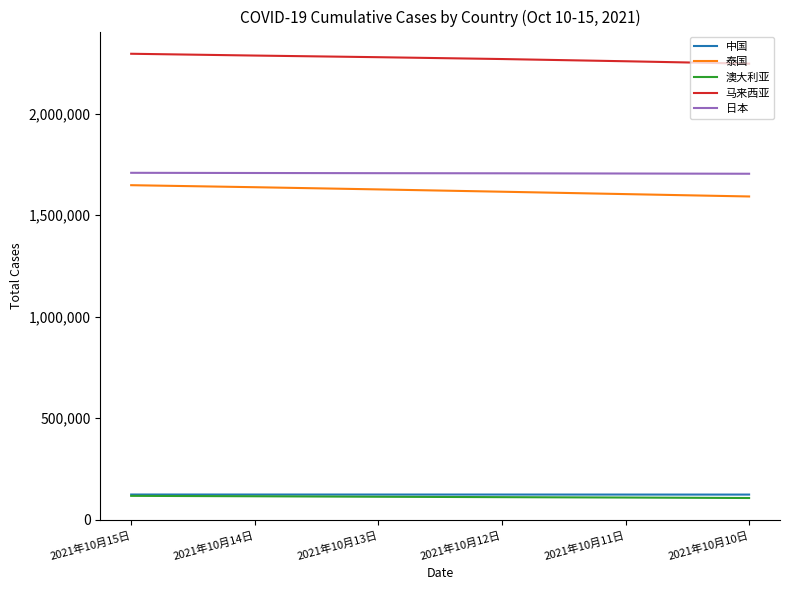

True or false: 日本 has a value of 1704870 at 2021年10月11日.

True